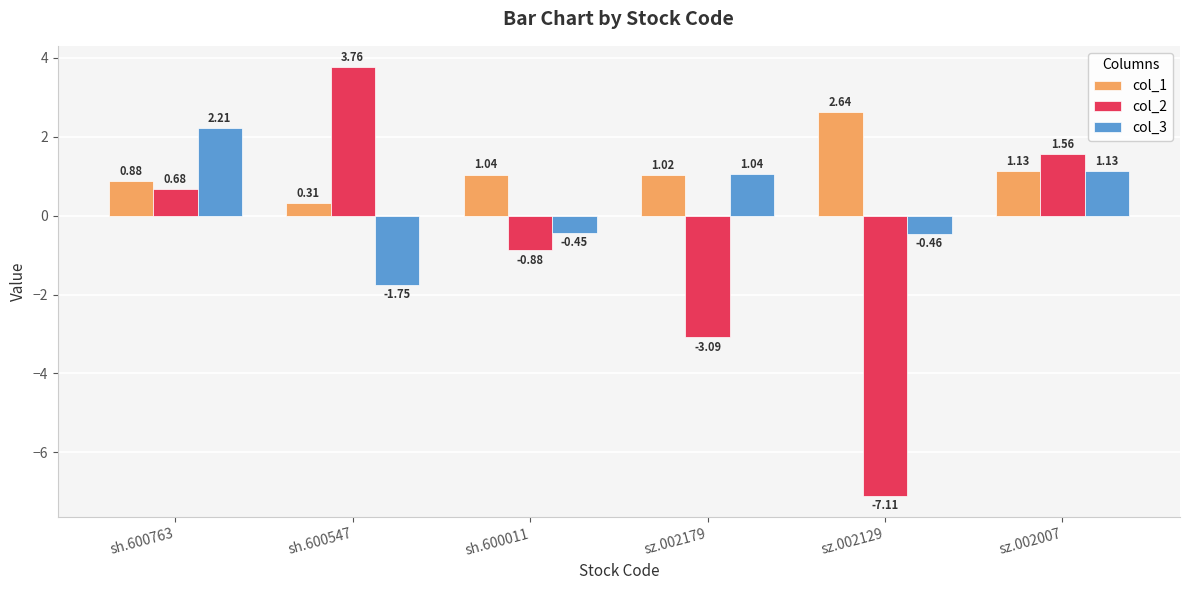

What are all the series names shown in the legend?

col_1, col_2, col_3